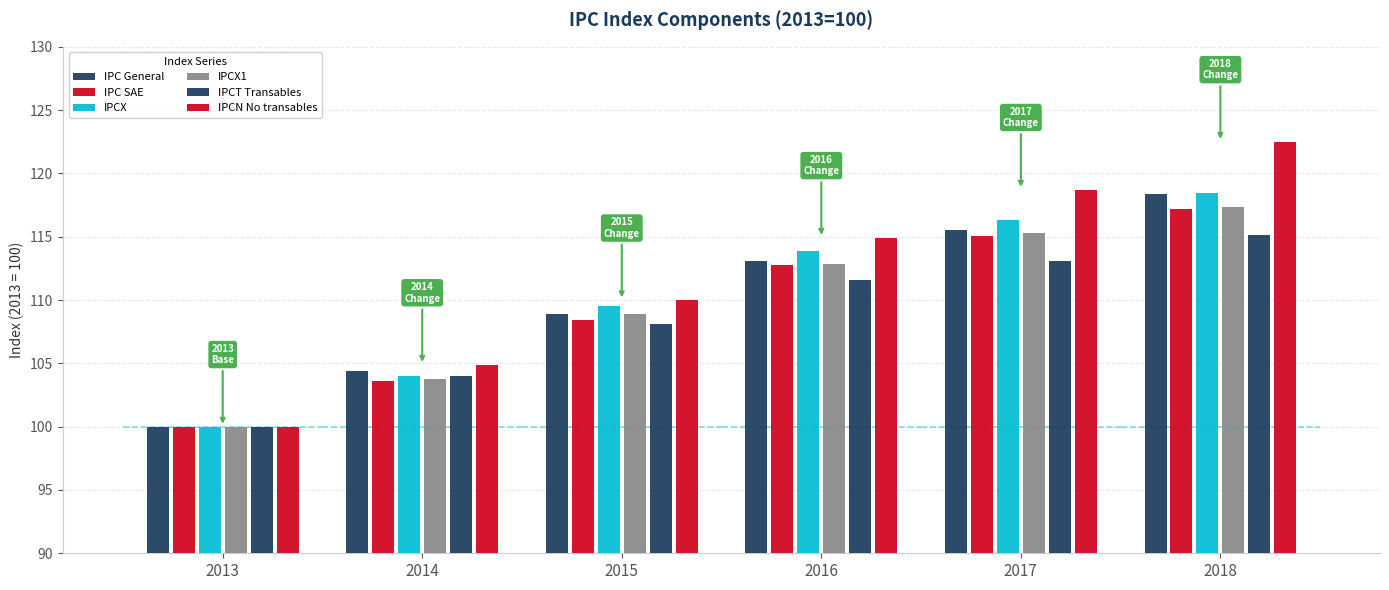

What is the value of the IPC SAE bar at the 2nd from the left?

103.6